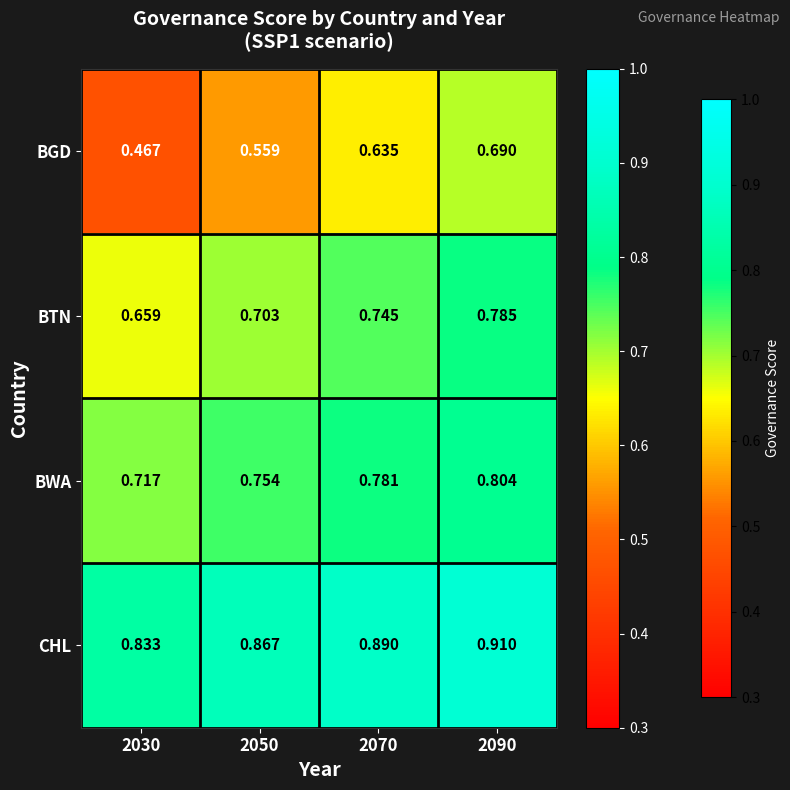

Is the value of BGD at 2090 greater than the value of BWA at 2030?

No